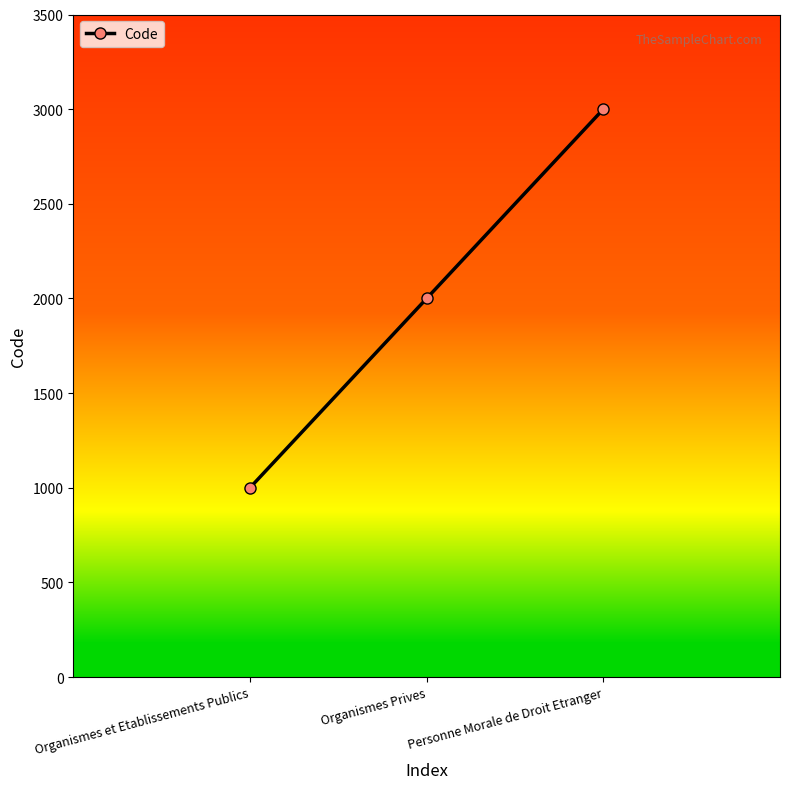

List the labels in order of value, smallest first.

Organismes et Etablissements Publics, Organismes Prives, Personne Morale de Droit Etranger